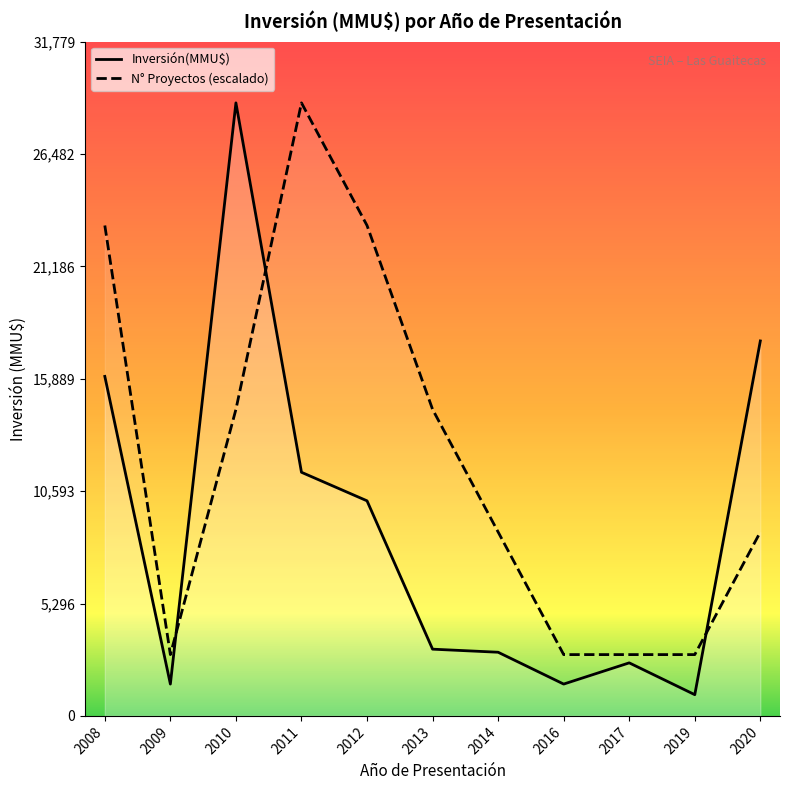

True or false: N° Proyectos (escalado) and Inversión(MMU$) intersect in this chart.

True